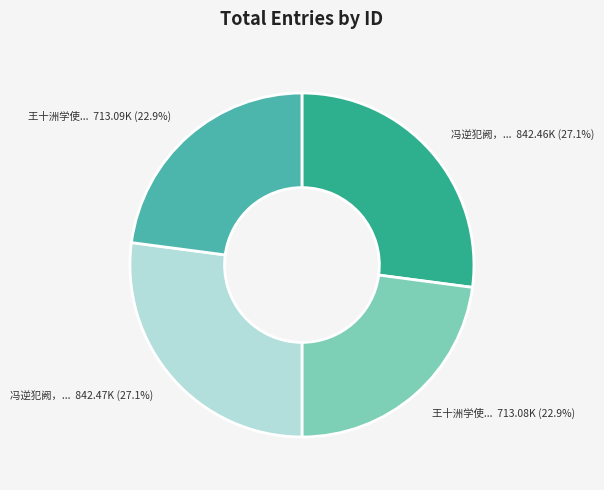

Is there any slice that represents more than half of the pie?

No